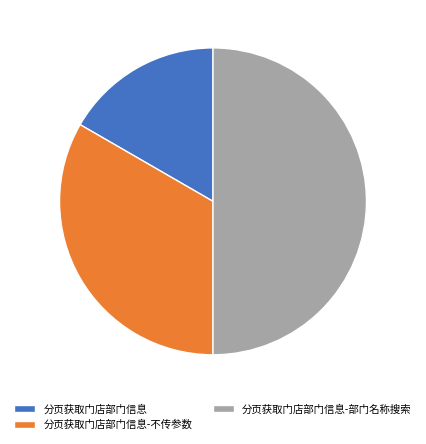

How many slices are in this pie chart?

3